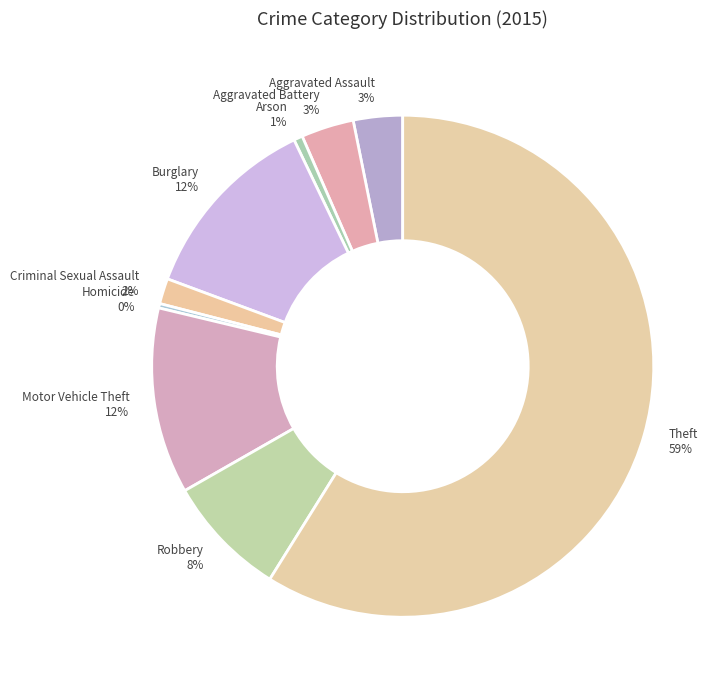

Is it true that Robbery is 21% of the pie?

False